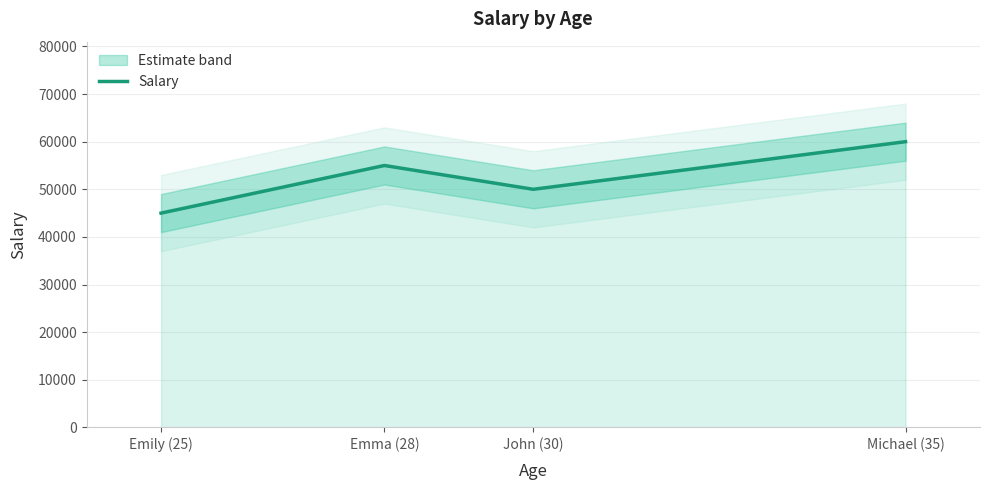

Where is the data nearest to the value 52500?

Emma (28)